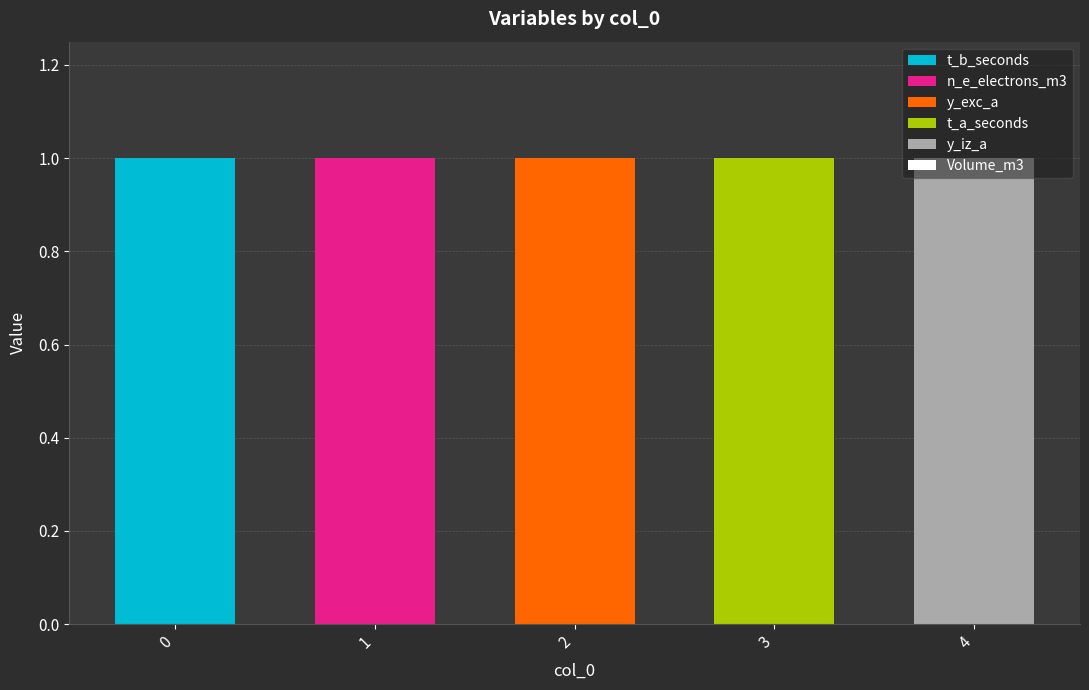

True or false: t_b_seconds has a value of 0 at 2.

True